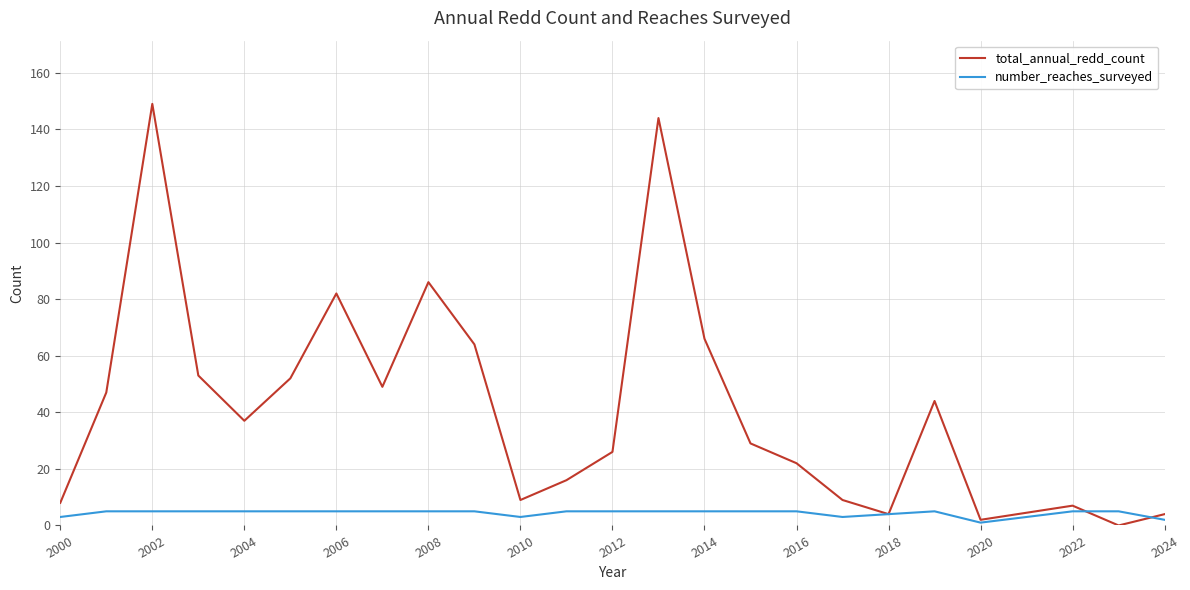

True or false: total_annual_redd_count has more than 0 interior local peaks.

True